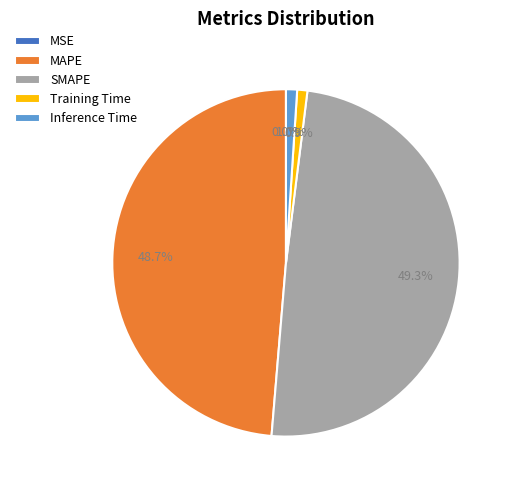

Does Training Time represent more than half of the total?

No